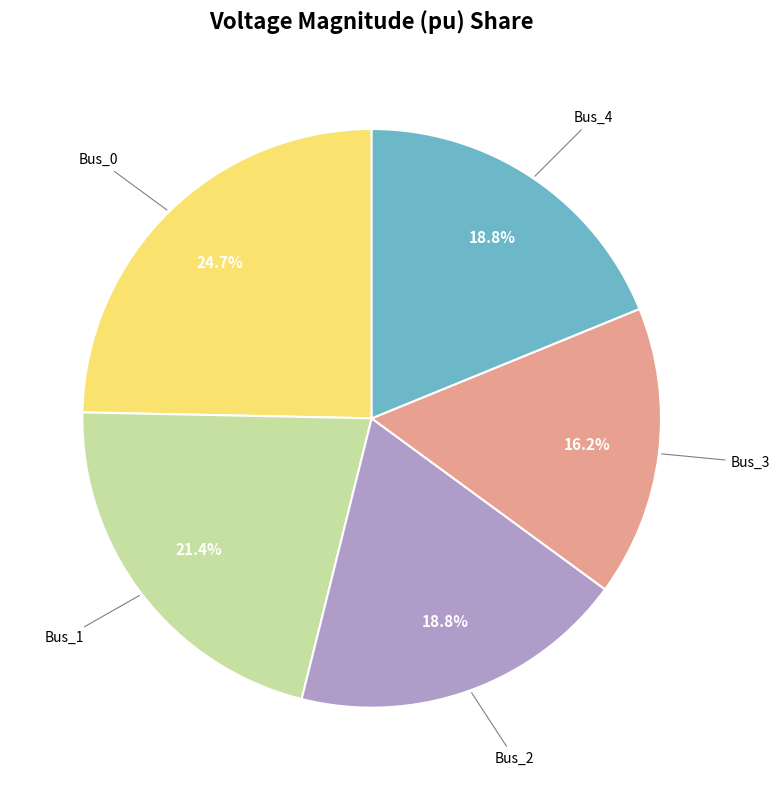

Does any single category account for the majority?

No